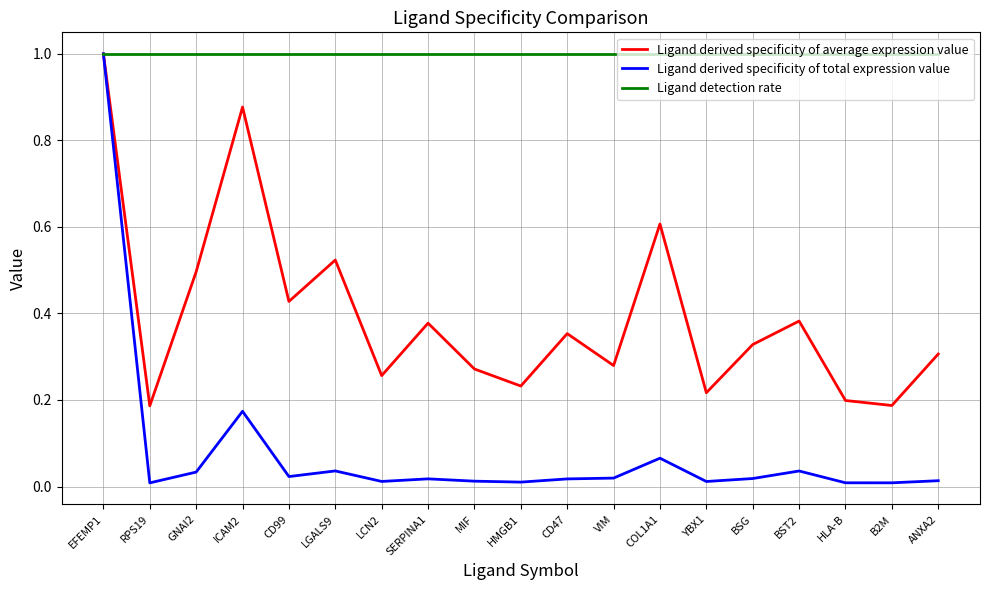

What is the sum of all Ligand detection rate values?

19.0